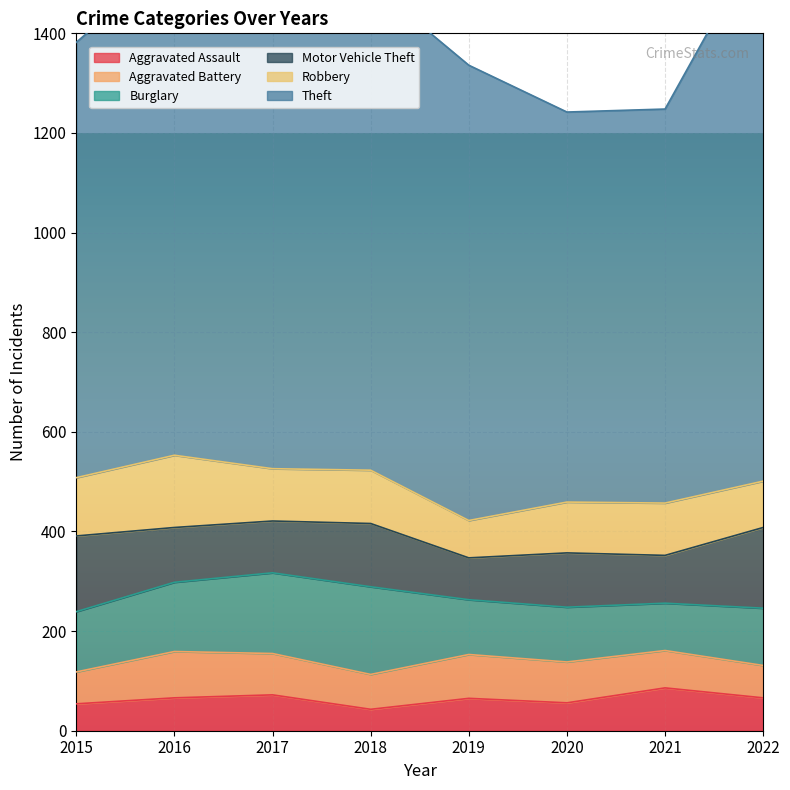

At how many categories does at least one series exceed 615?

8